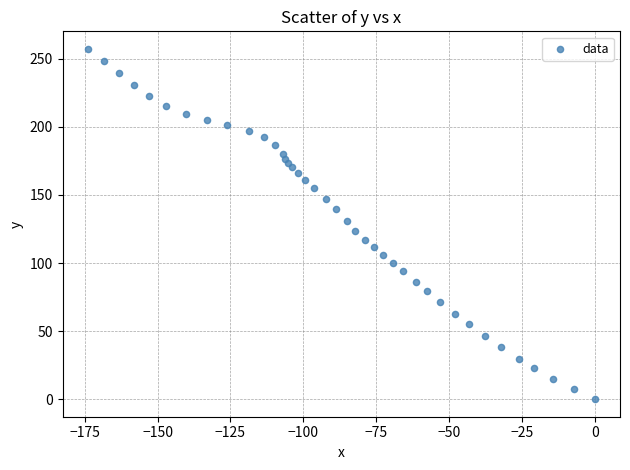

What is the range of X values (max minus min)?

173.9